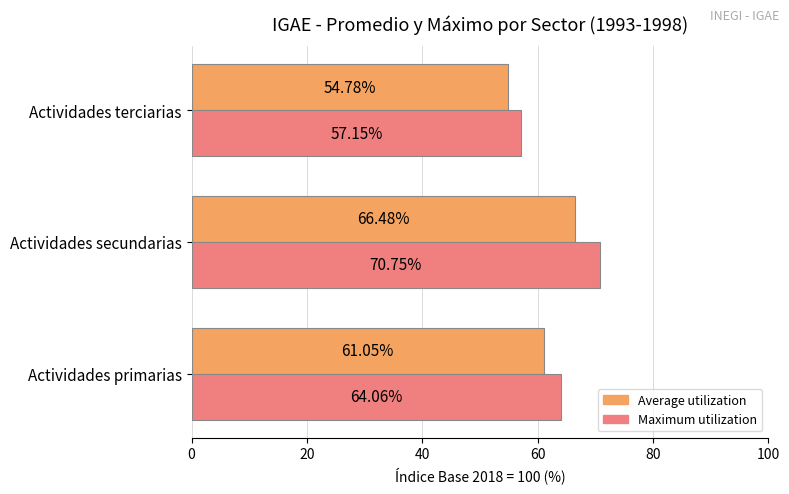

Rank the series by their average value, from highest to lowest.

Maximum utilization, Average utilization